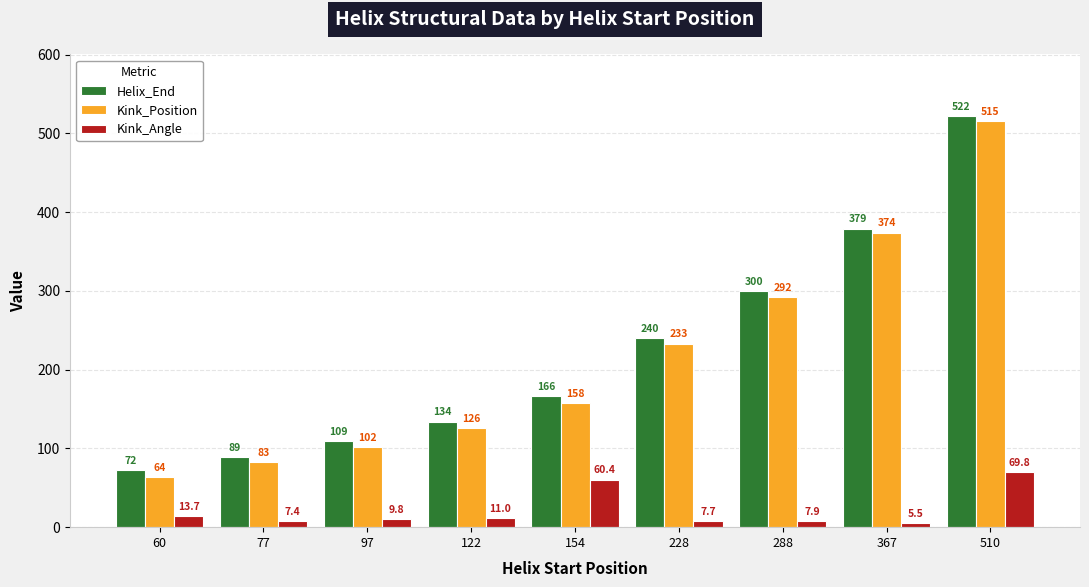

What is the highest value of the Kink_Position series?

515.0